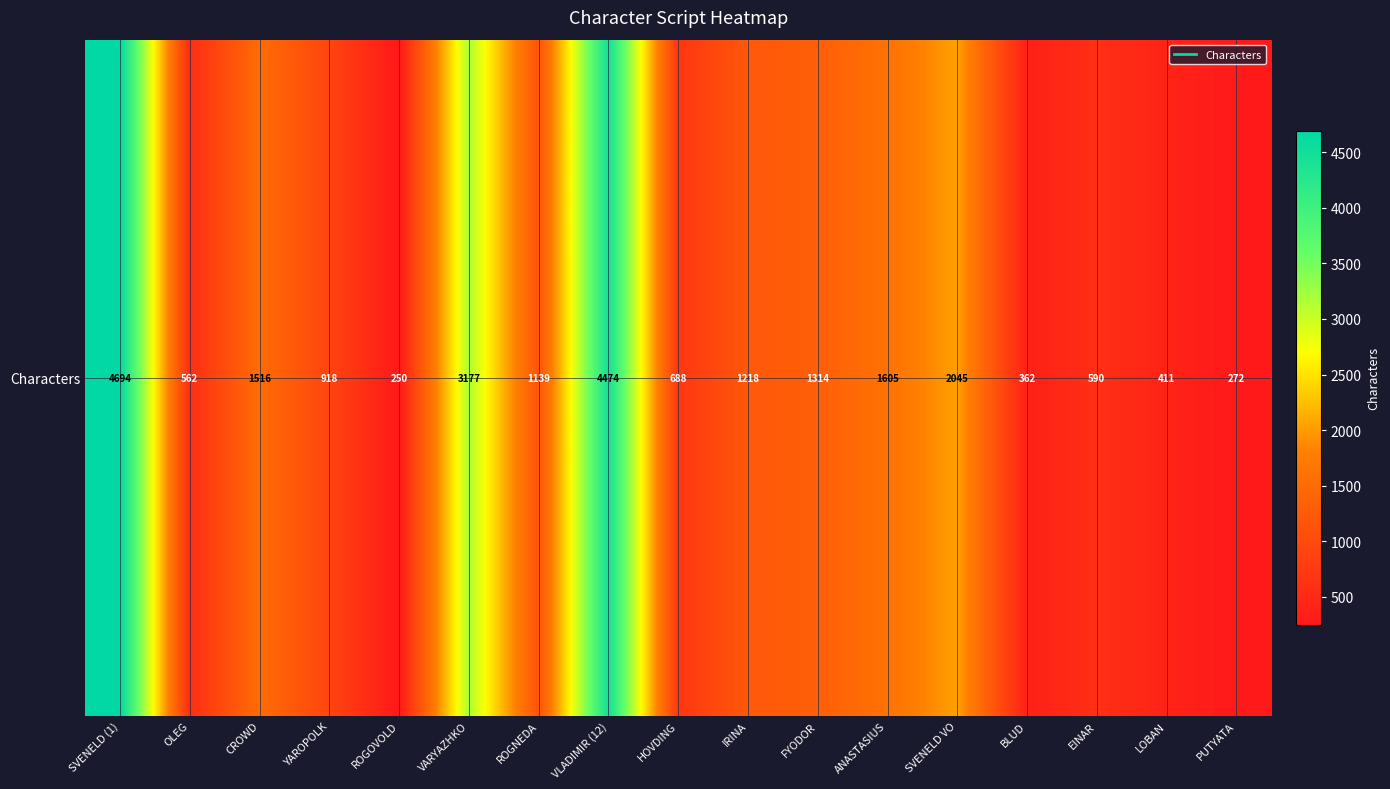

Between CROWD and ANASTASIUS, which is larger?

ANASTASIUS